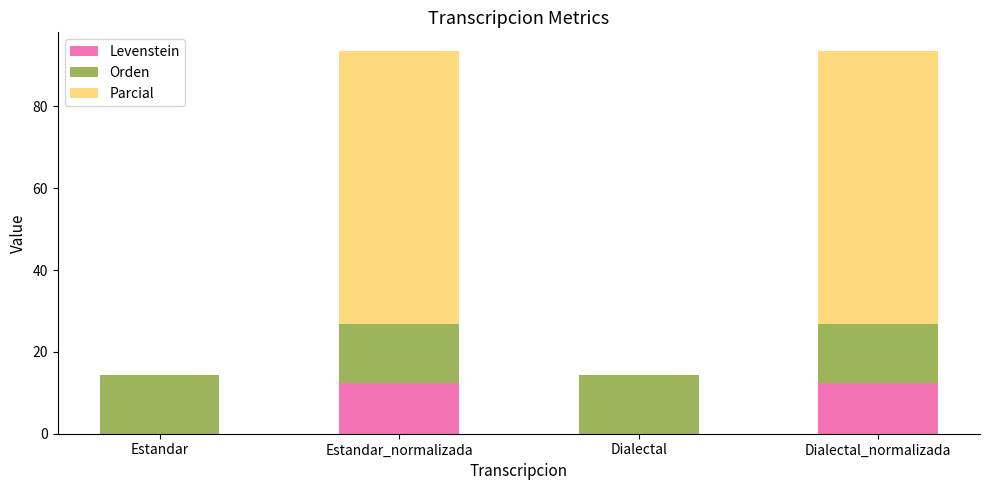

How many distinct data groups are displayed?

3